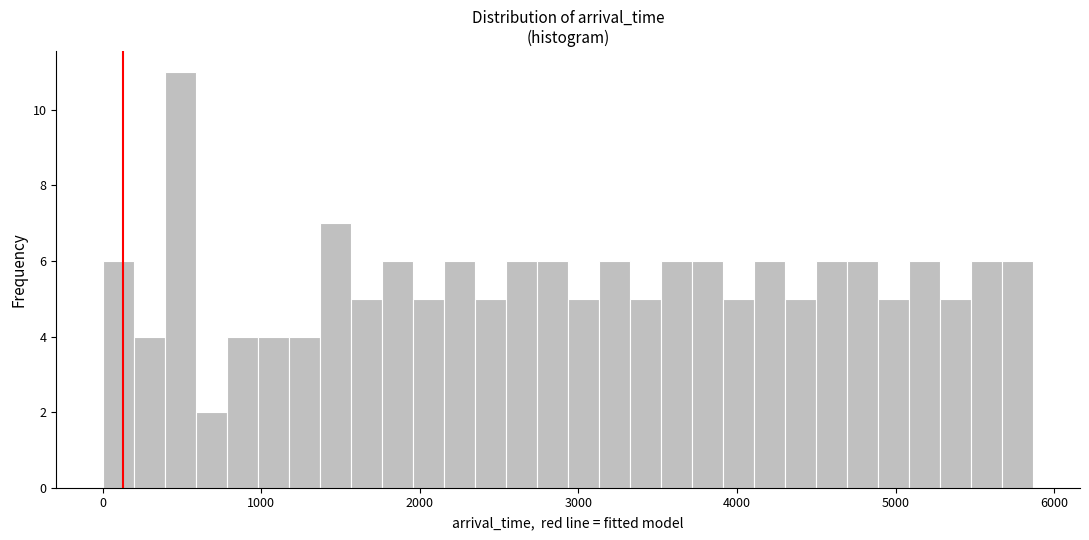

Around what value on the x-axis is the tallest bar? Give the approximate position of its centre, as read against the axis.

500